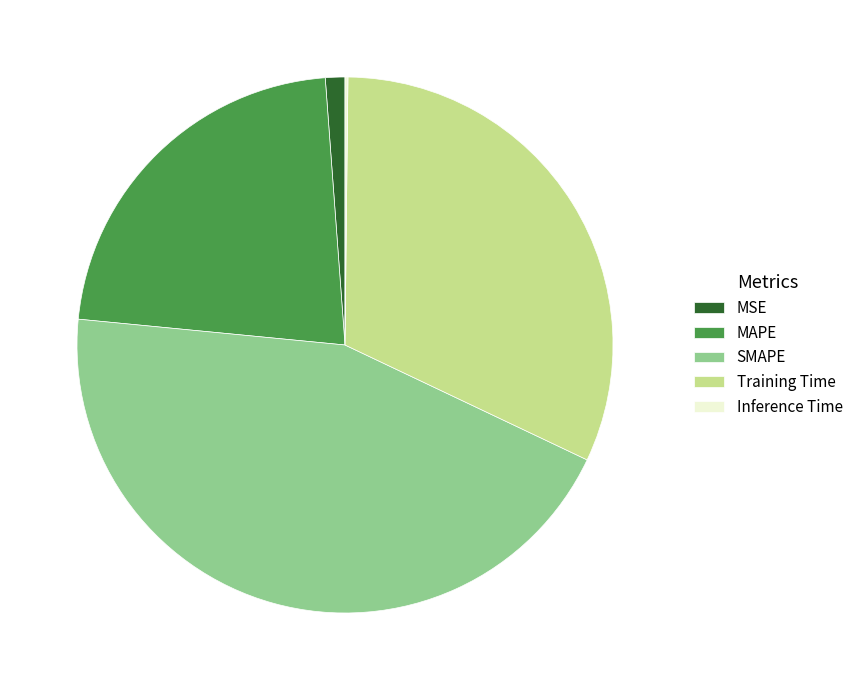

Which category has the biggest portion of the pie?

SMAPE